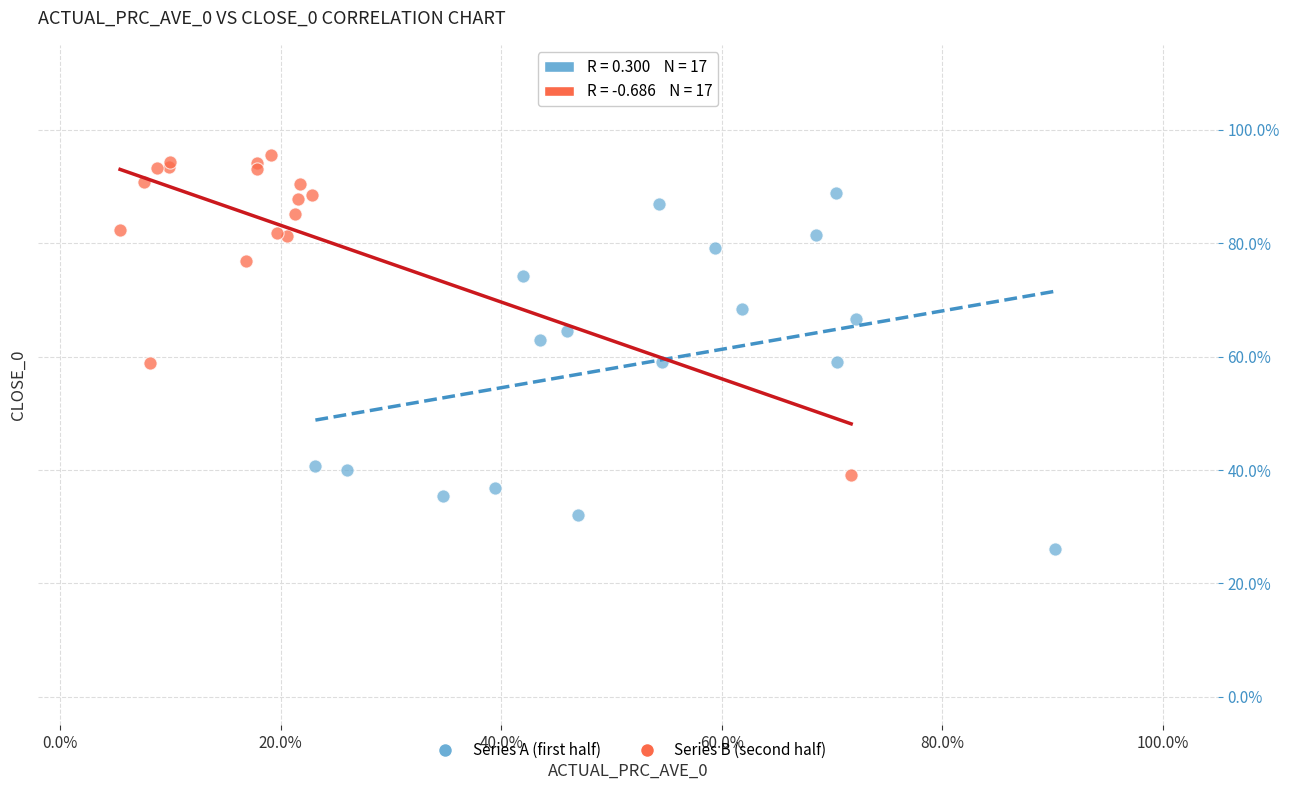

What are all the series names shown in the legend?

Series A (first half), Series B (second half)